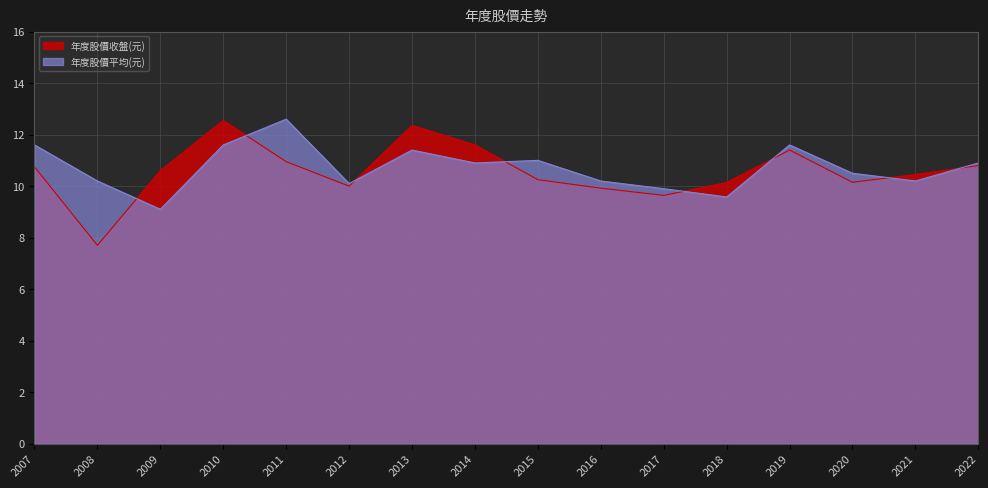

Between 2012 and 2017, which series saw the biggest shift?

年度股價收盤(元)